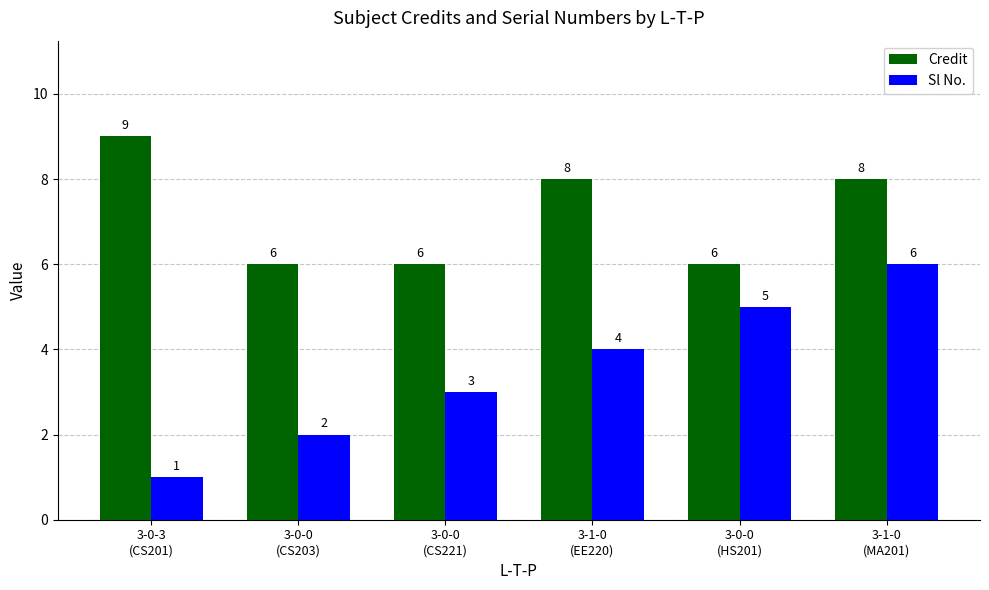

Where does the Credit series first go above 8?

3-0-3
(CS201)